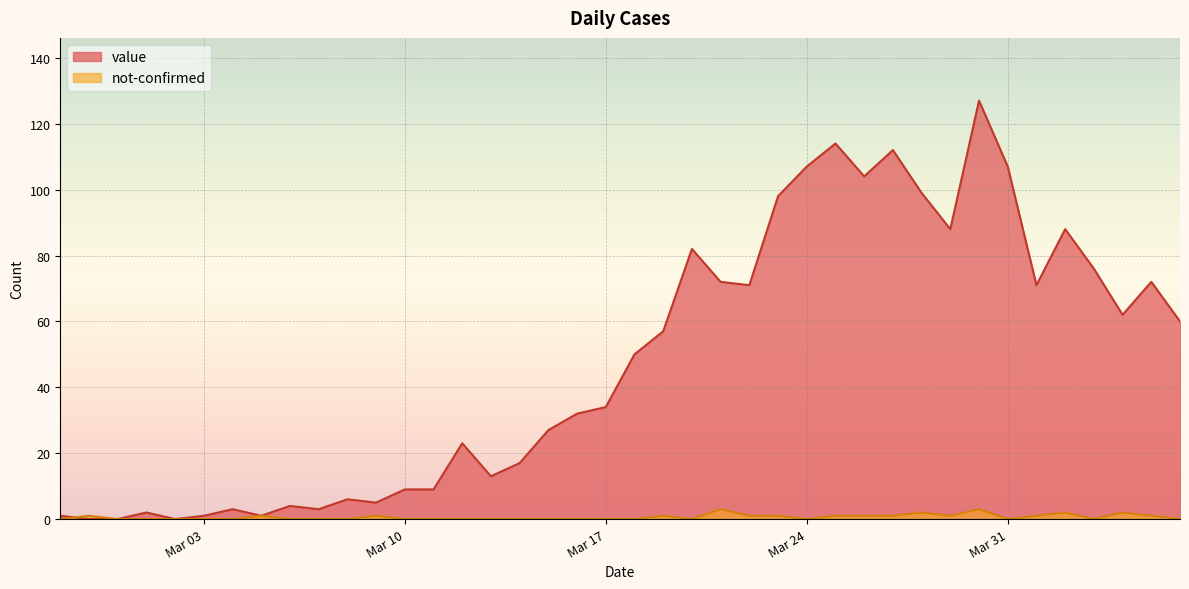

True or false: value has more than 0 points higher than both neighbors.

True